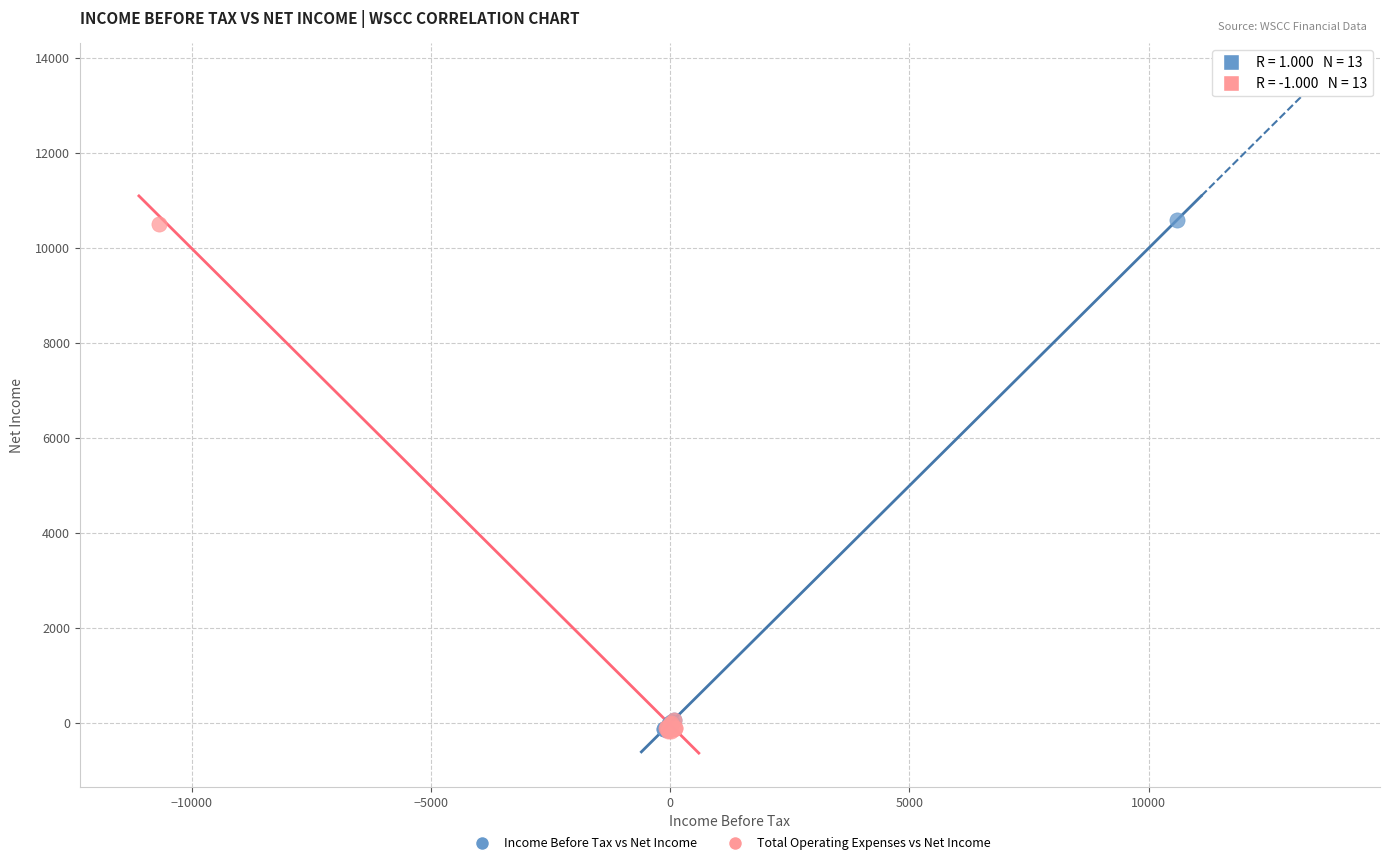

Which series has the largest Y range (max minus min)?

Income Before Tax vs Net Income